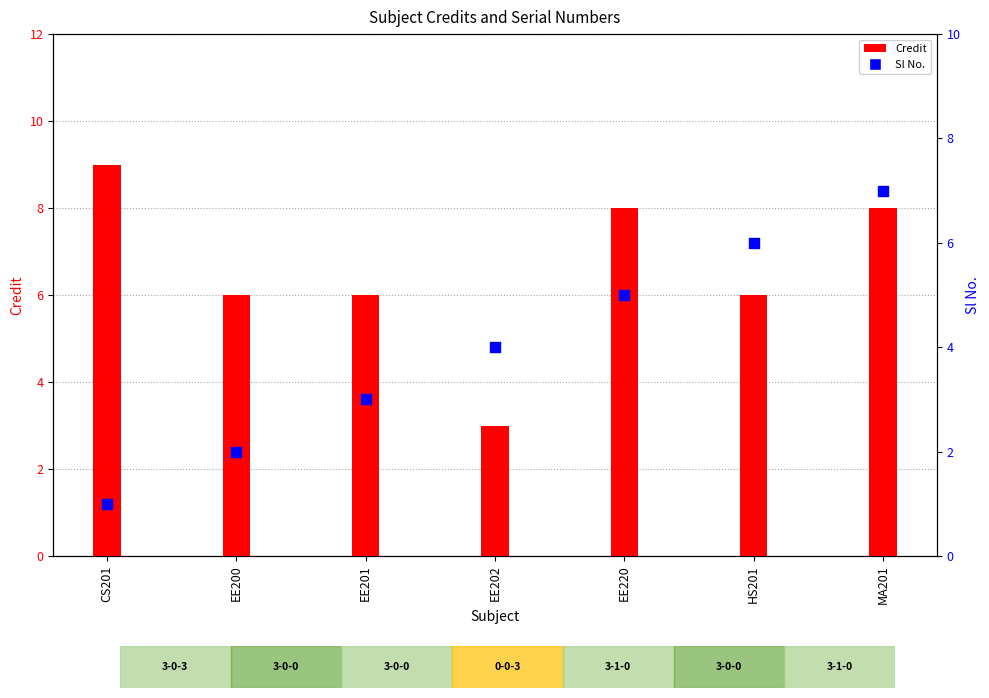

Which series contains the highest Y value?

Credit